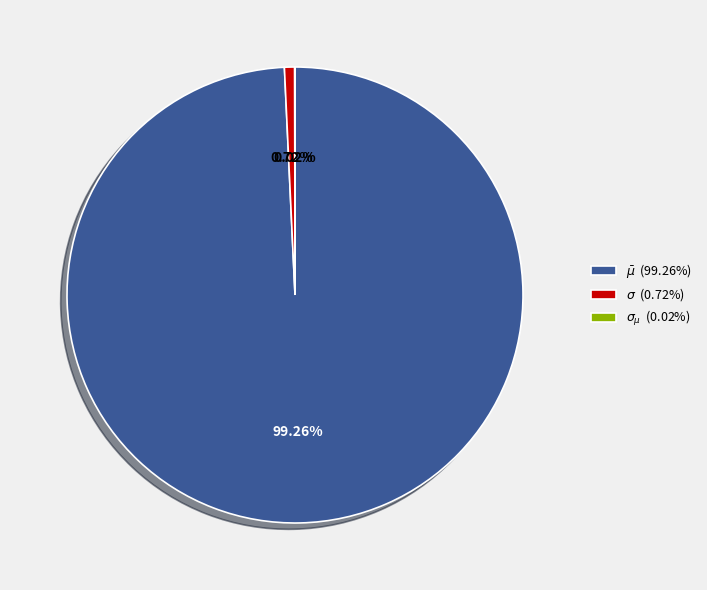

How many segments does this pie chart have?

3